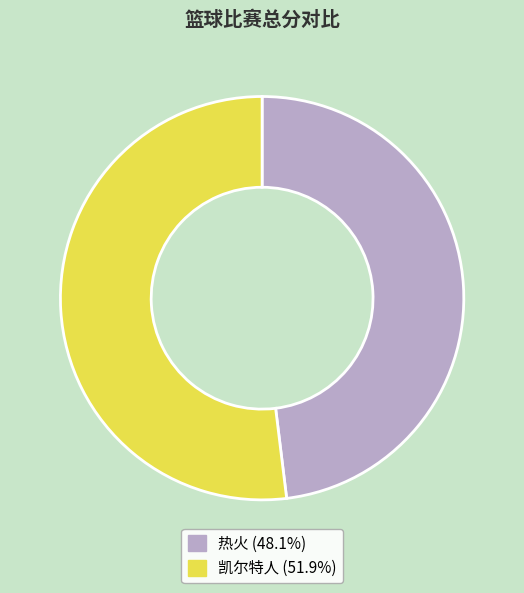

What is the smallest slice in the pie chart?

热火